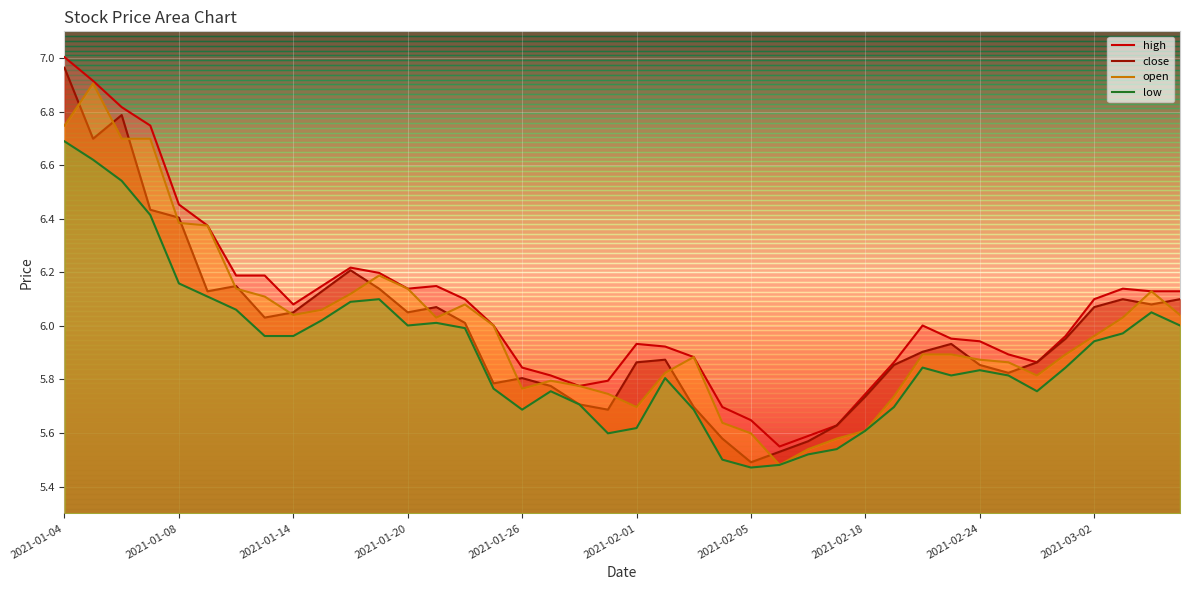

At which category does high reach its first local peak?

10